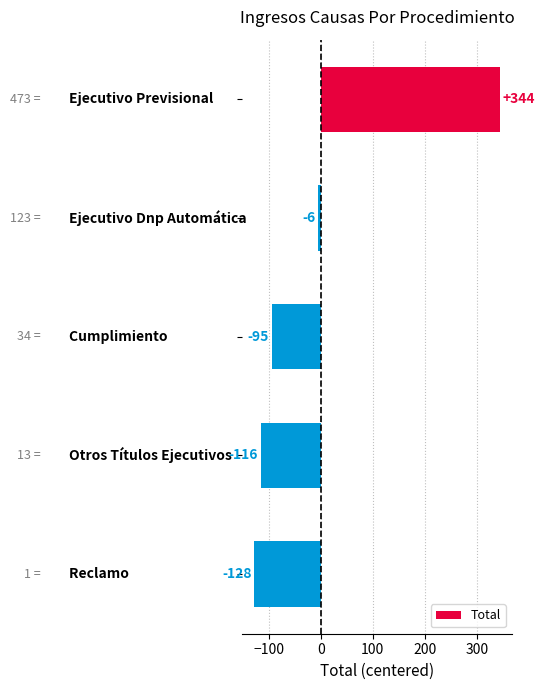

What is the value of the 5th bar from the top?

-127.8